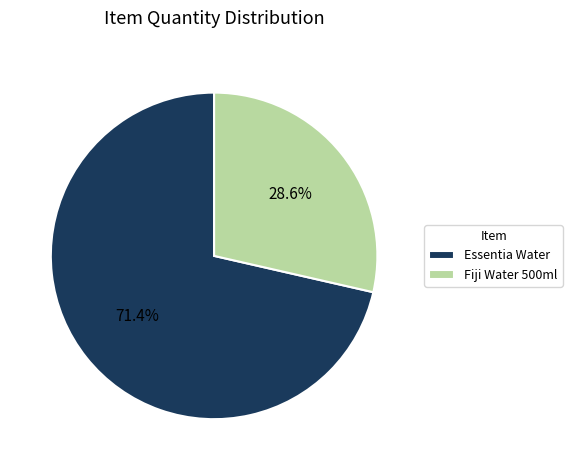

What is the smallest slice in the pie chart?

Fiji Water 500ml